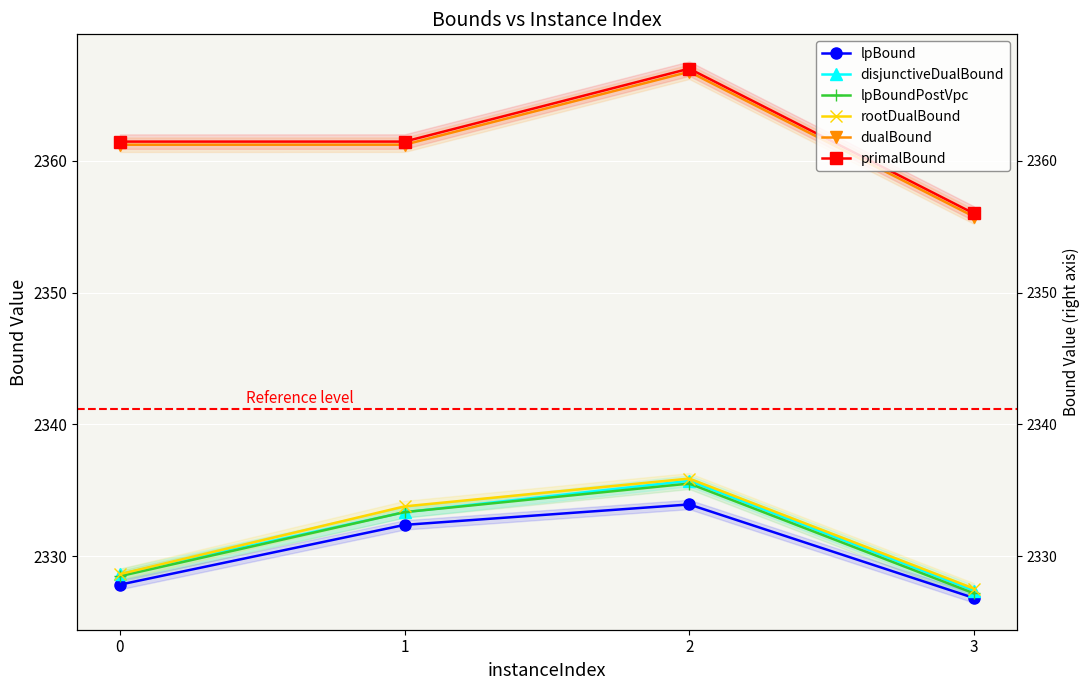

True or false: dualBound and lpBoundPostVpc cross at least once.

False